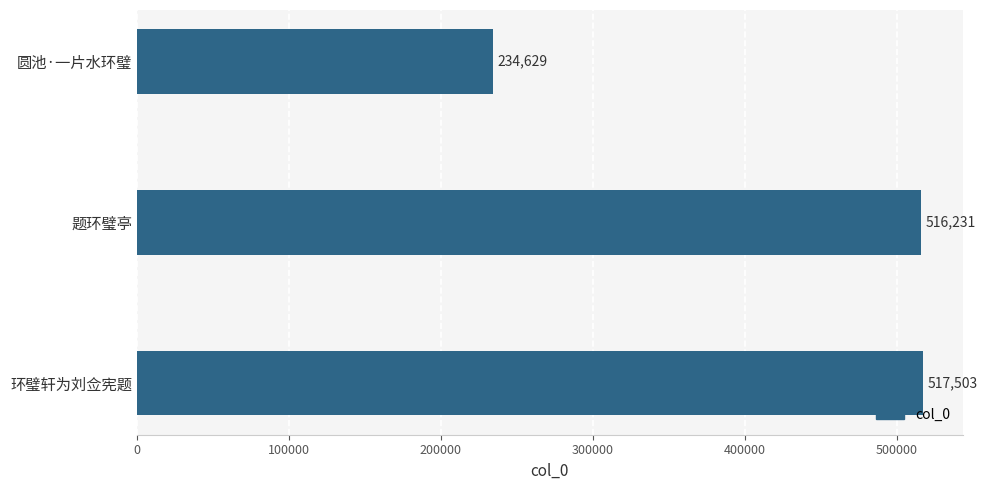

How many bars are there in total?

3